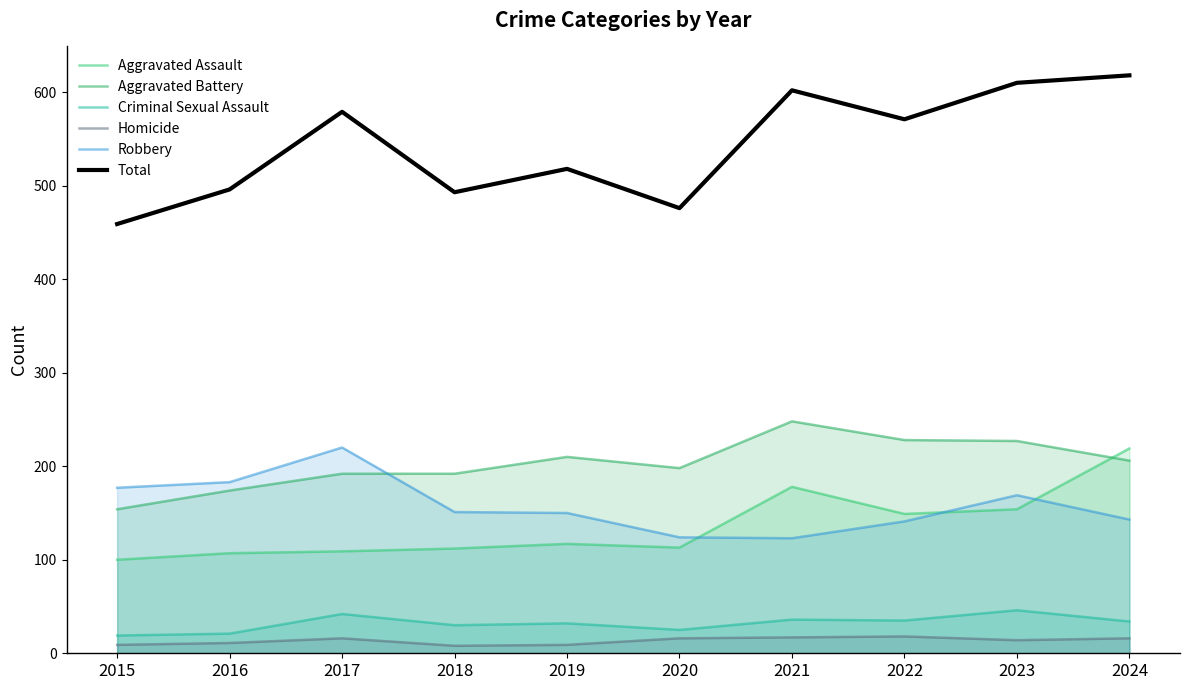

Does the chart display data point markers on the line(s)?

No